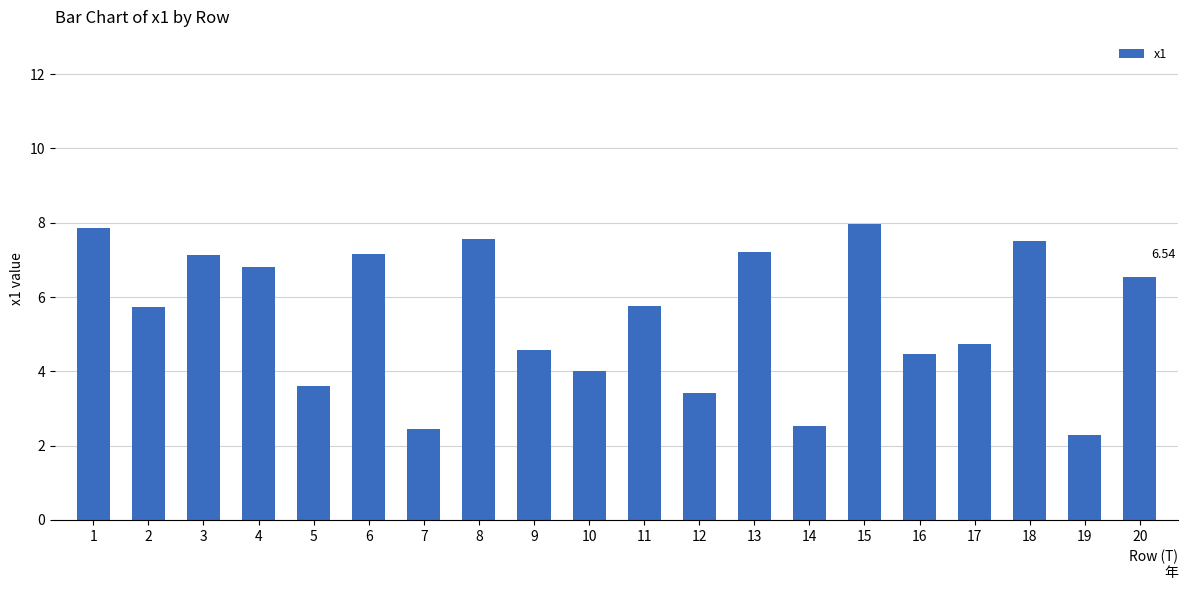

Between 12 and 19, which is larger?

12